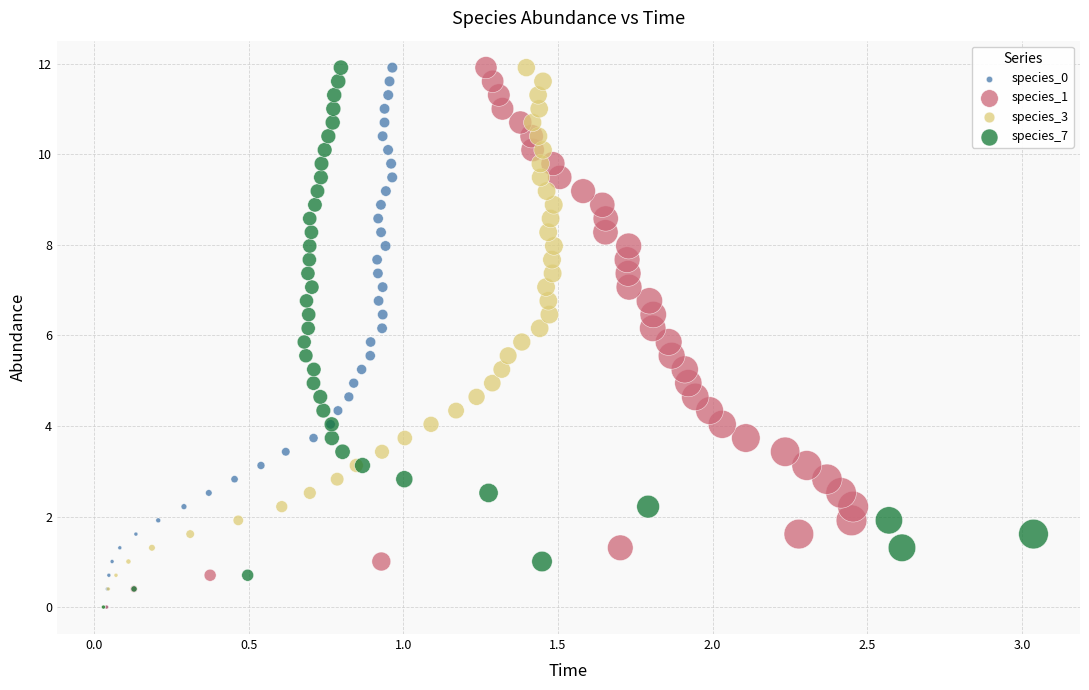

What are all the series names shown in the legend?

species_0, species_1, species_3, species_7